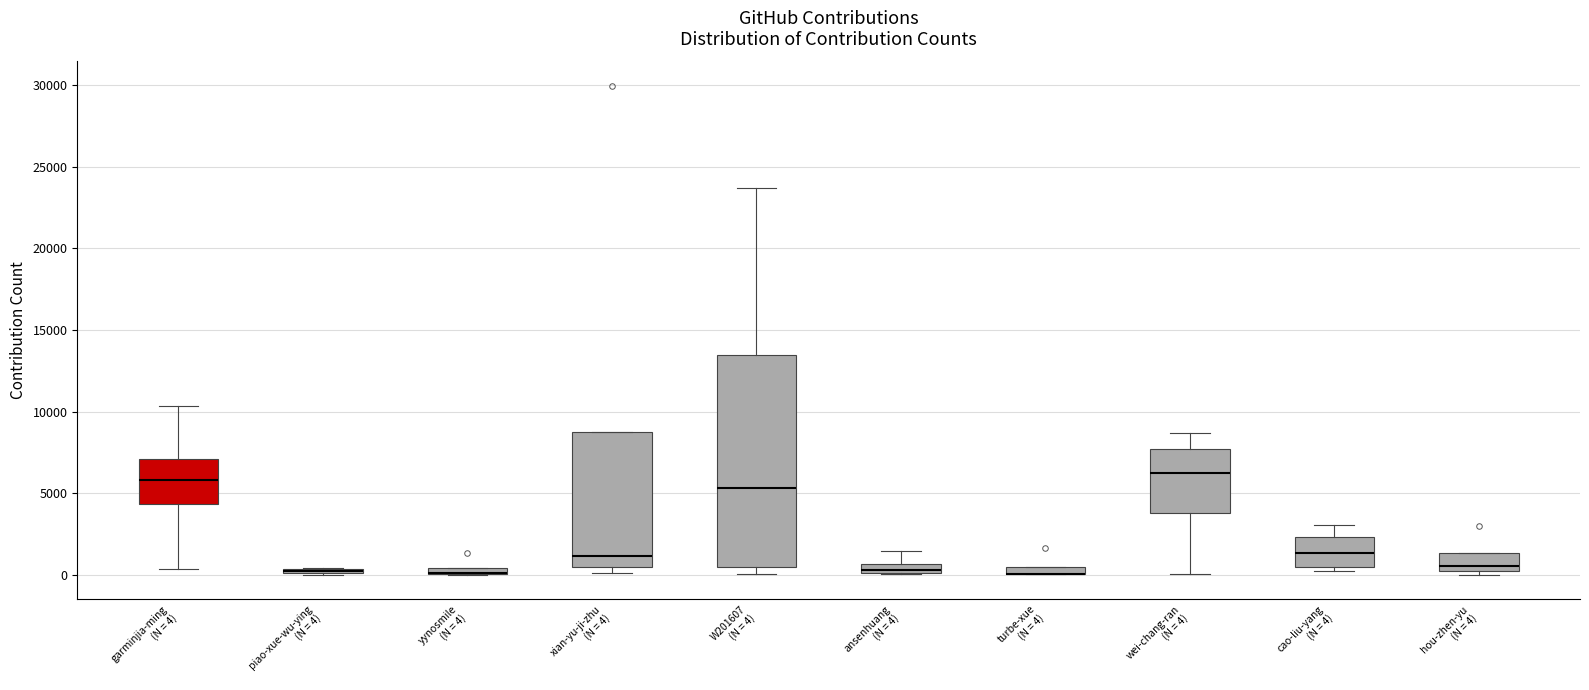

Which box is the tallest, from its lower edge to its upper edge?

W201607 (N = 4)